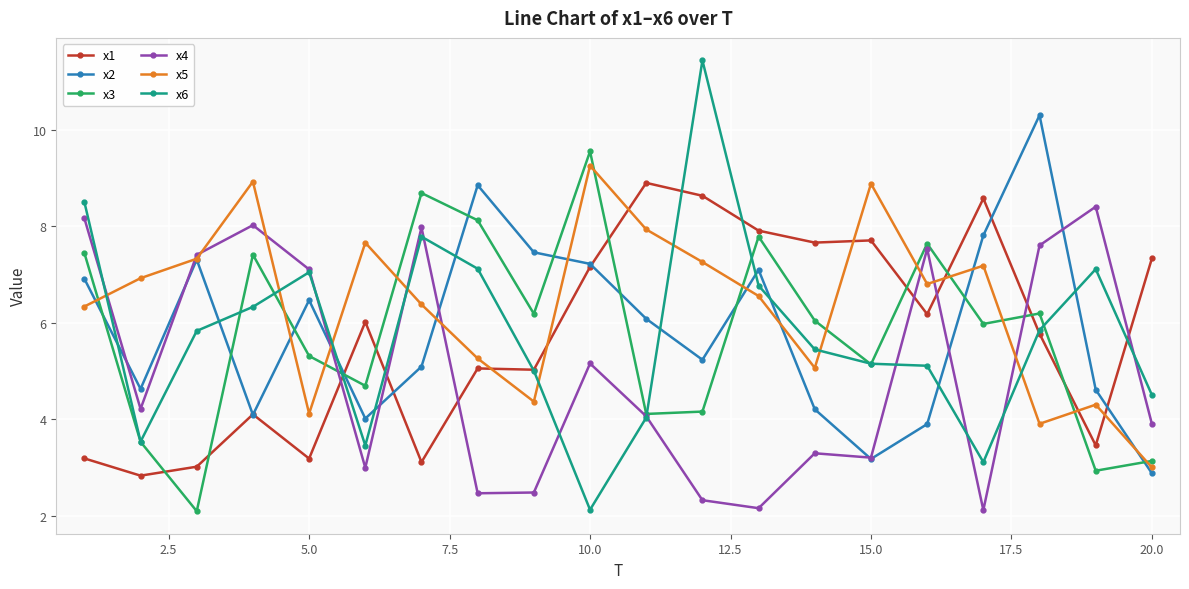

How many series are shown in this chart?

6